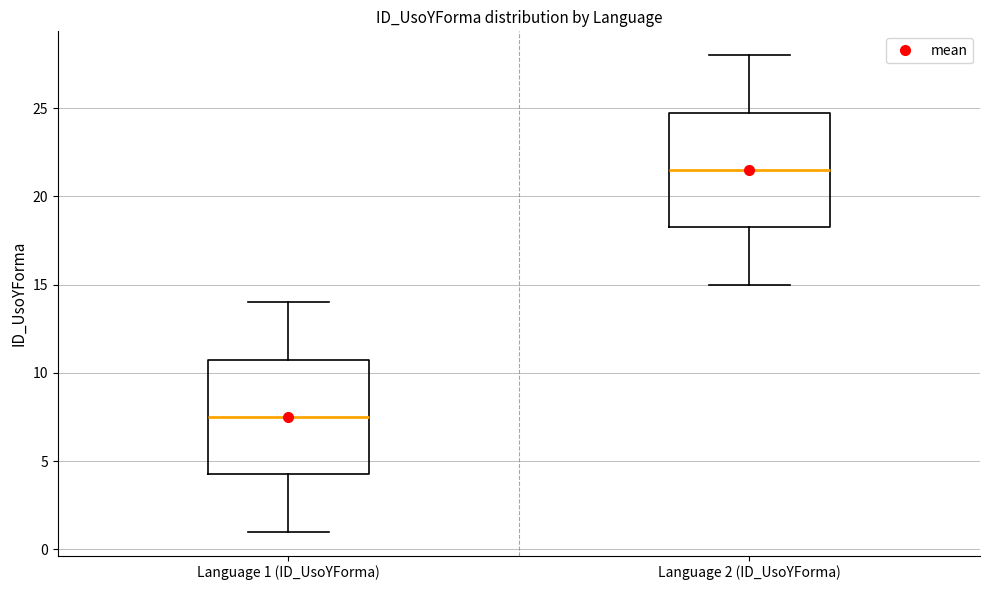

Where is the upper edge of the box for Language 1 (ID_UsoYForma) on the y-axis? The values are not printed on the chart, so give them approximately, as read against the axis.

11.0